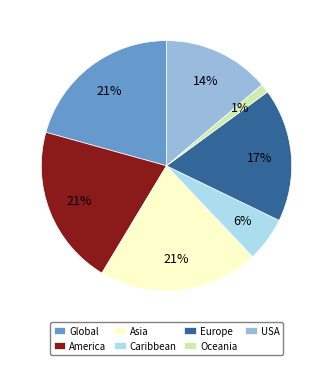

Is it true that Caribbean is 6% of the pie?

True